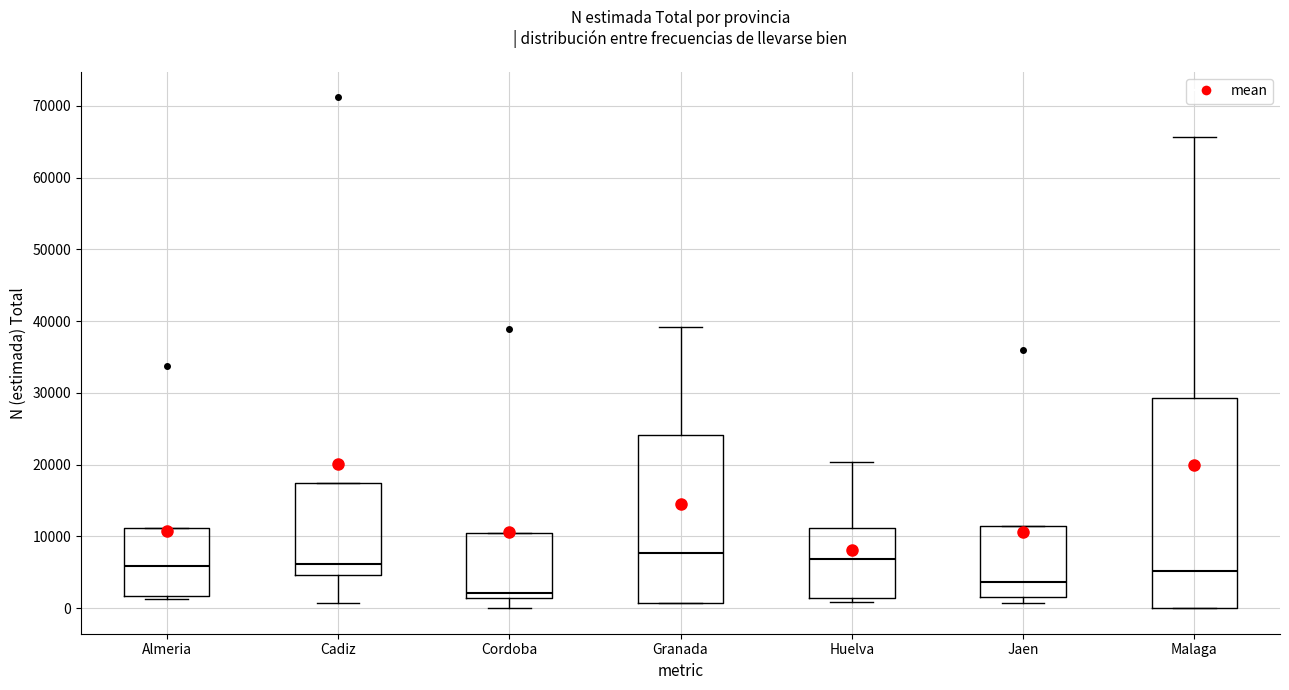

Comparing the boxes themselves (not the whiskers), which one is the tallest?

Malaga